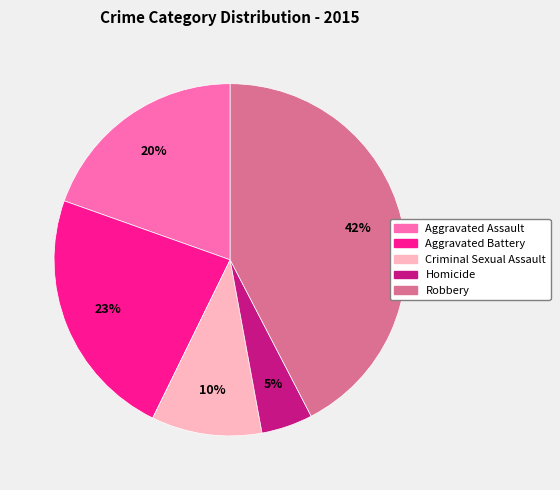

Which category has the smallest portion of the pie?

Homicide